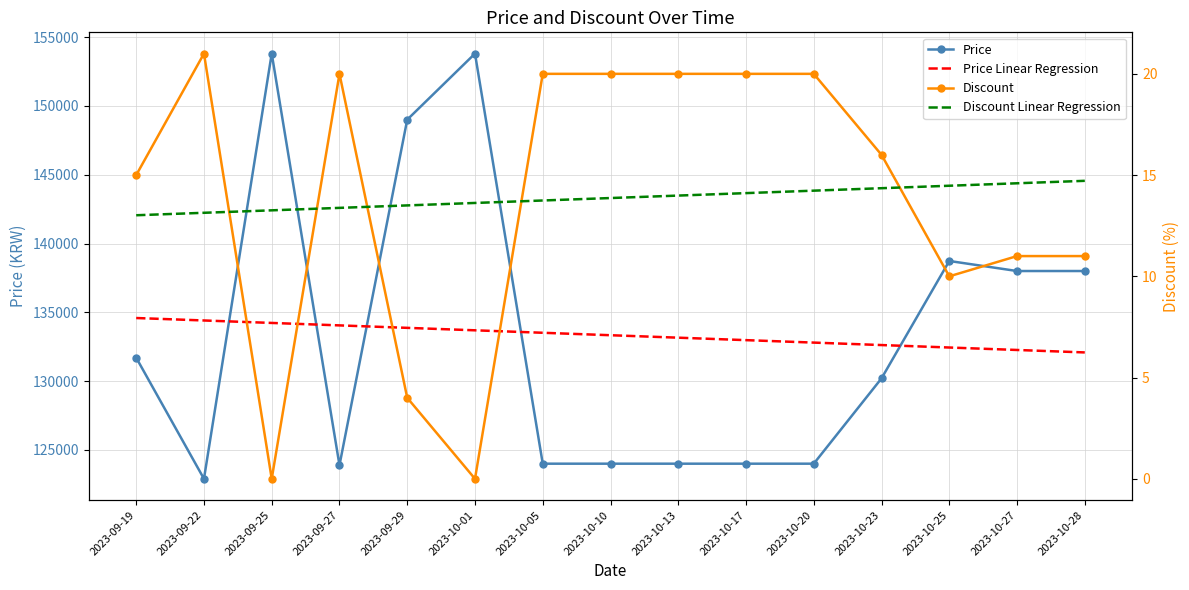

At which label is Price closest to 138350?

2023-10-27